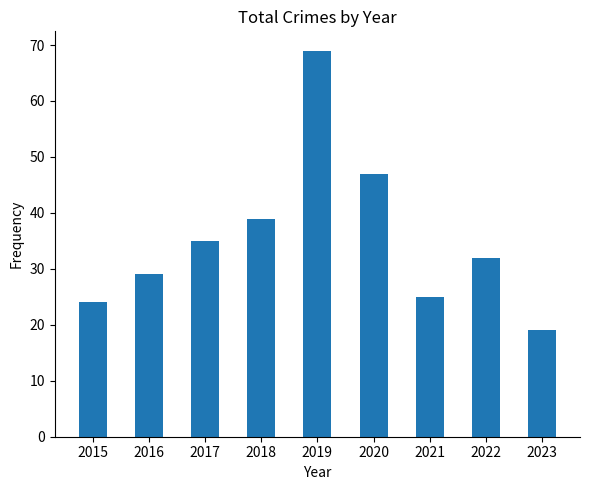

At which label is the value closest to 44?

2020